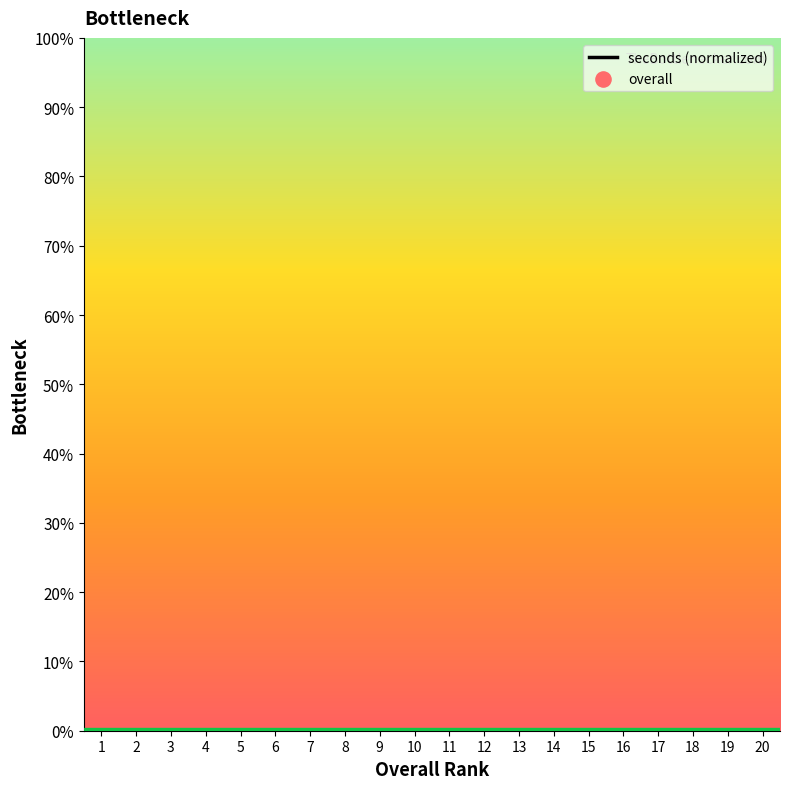

Which has a higher value, 12 or 4?

12